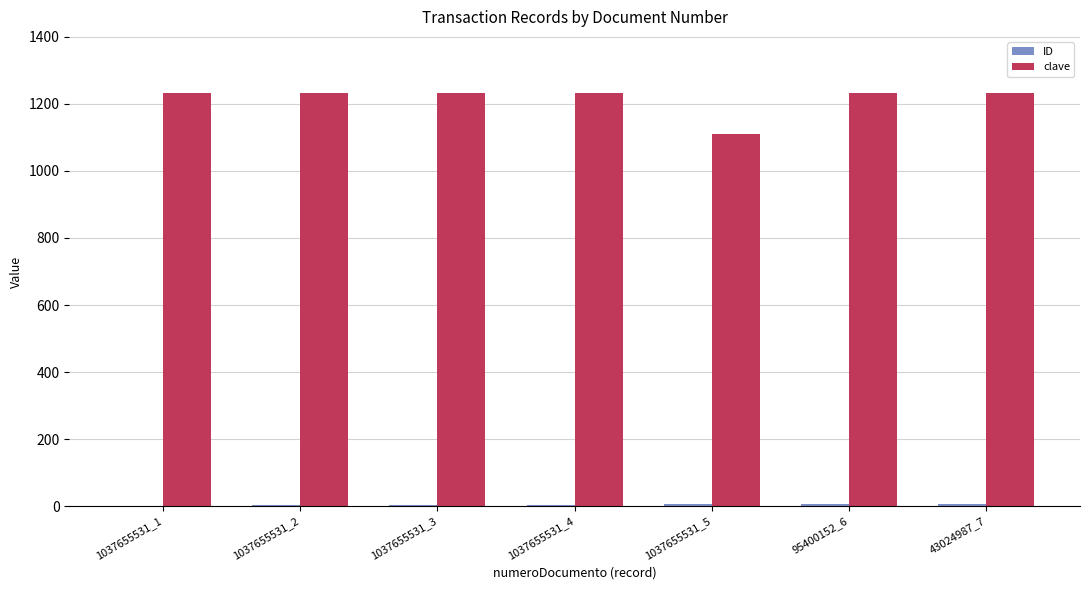

Are the bars grouped side by side (vs. stacked)?

Yes